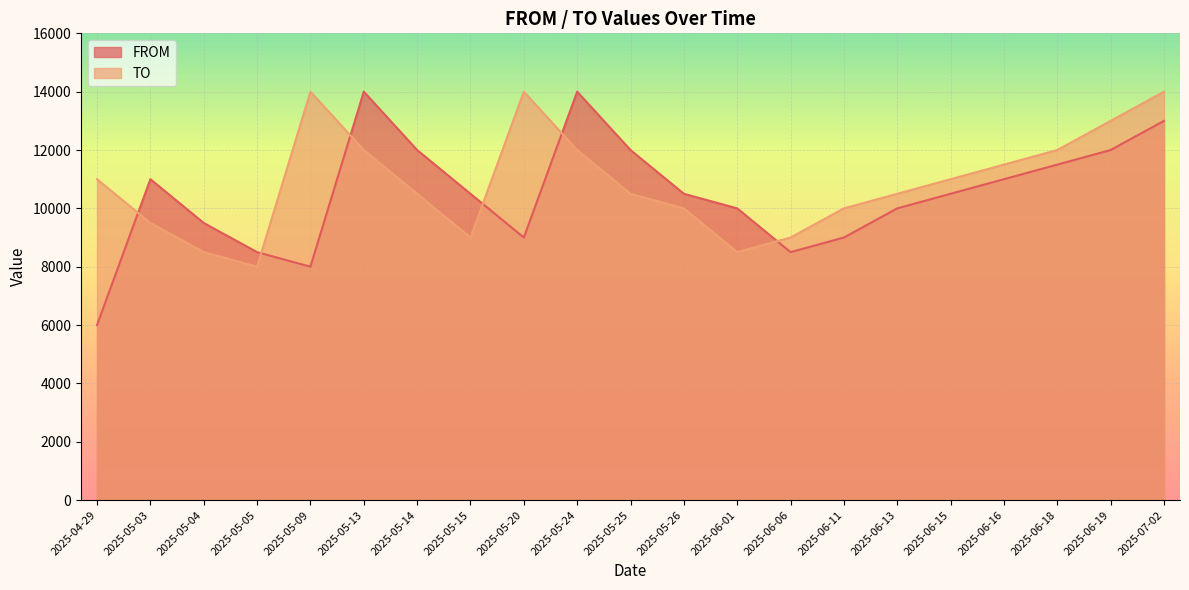

Rank the categories by FROM value from lowest to highest.

2025-04-29, 2025-05-09, 2025-05-05, 2025-06-06, 2025-05-20, 2025-06-11, 2025-05-04, 2025-06-01, 2025-06-13, 2025-05-15, 2025-05-26, 2025-06-15, 2025-05-03, 2025-06-16, 2025-06-18, 2025-05-14, 2025-05-25, 2025-06-19, 2025-07-02, 2025-05-13, 2025-05-24